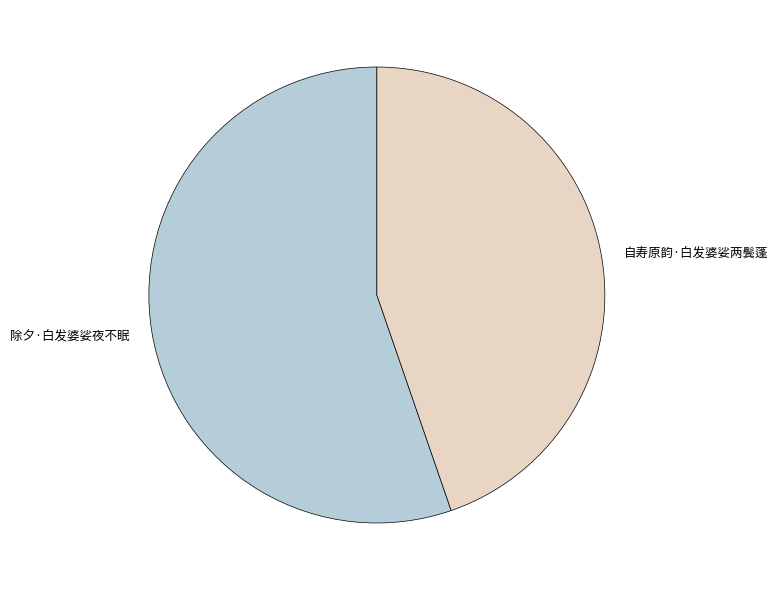

Approximately how many times larger is the value at 除夕·白发婆娑夜不眠 compared to 自寿原韵·白发婆娑两鬓蓬?

1.2